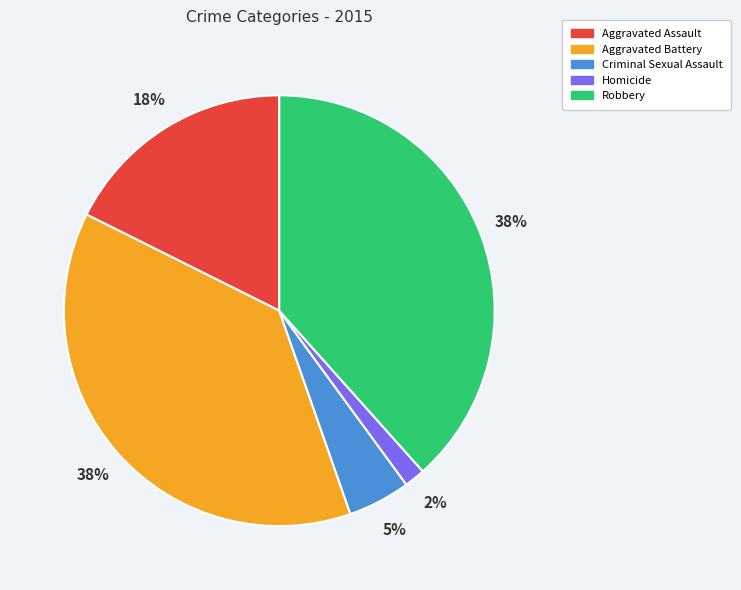

Which has a higher value, Aggravated Assault or Robbery?

Robbery